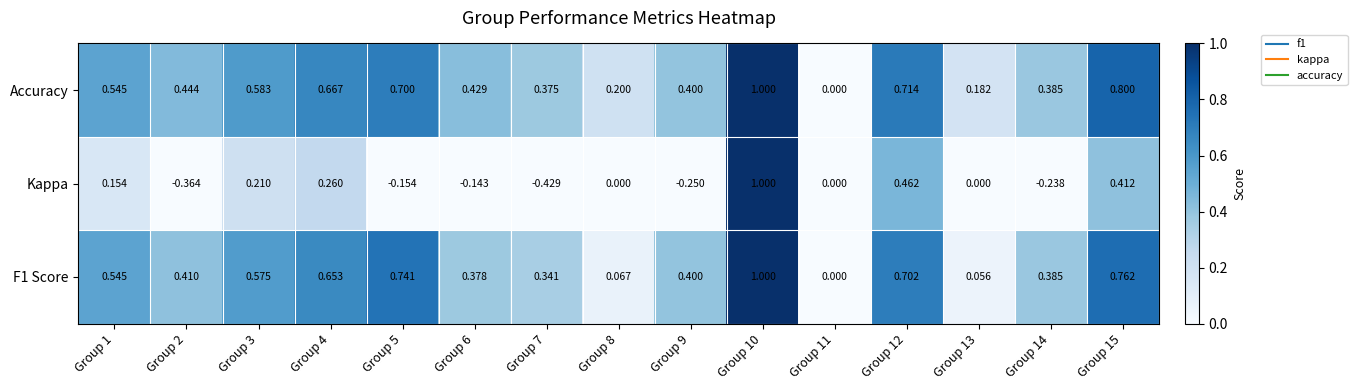

Which series has the largest range (max minus min)?

Kappa